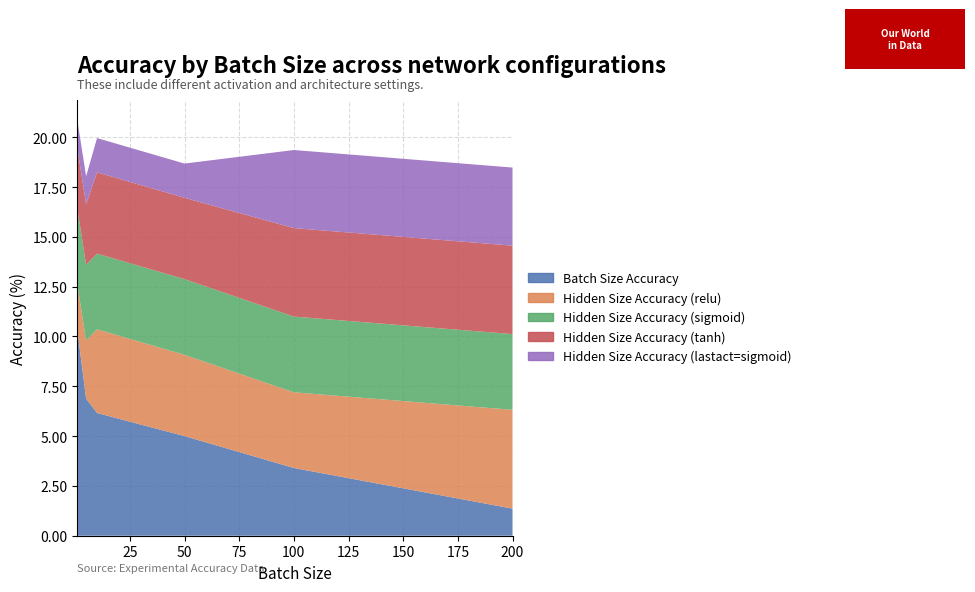

Reading right to left, what are all the values shown in this chart?

Batch Size Accuracy: 200=1.4	100=3.4	50=5.0	10=6.2	5=6.9	1=10.3
Hidden Size Accuracy (relu): 200=5.0	100=3.8	50=4.1	10=4.2	5=2.9	1=2.3
Hidden Size Accuracy (sigmoid): 200=3.8	100=3.8	50=3.8	10=3.8	5=3.8	1=3.8
Hidden Size Accuracy (tanh): 200=4.4	100=4.4	50=4.1	10=4.1	5=3.0	1=3.0
Hidden Size Accuracy (lastact=sigmoid): 200=3.9	100=3.9	50=1.7	10=1.7	5=1.4	1=1.4